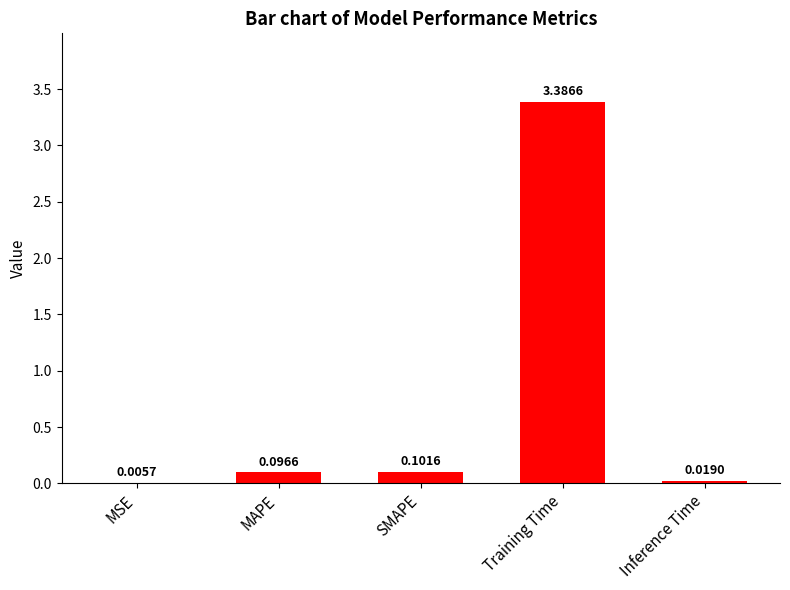

At which category does the chart reach its peak across all series?

Training Time